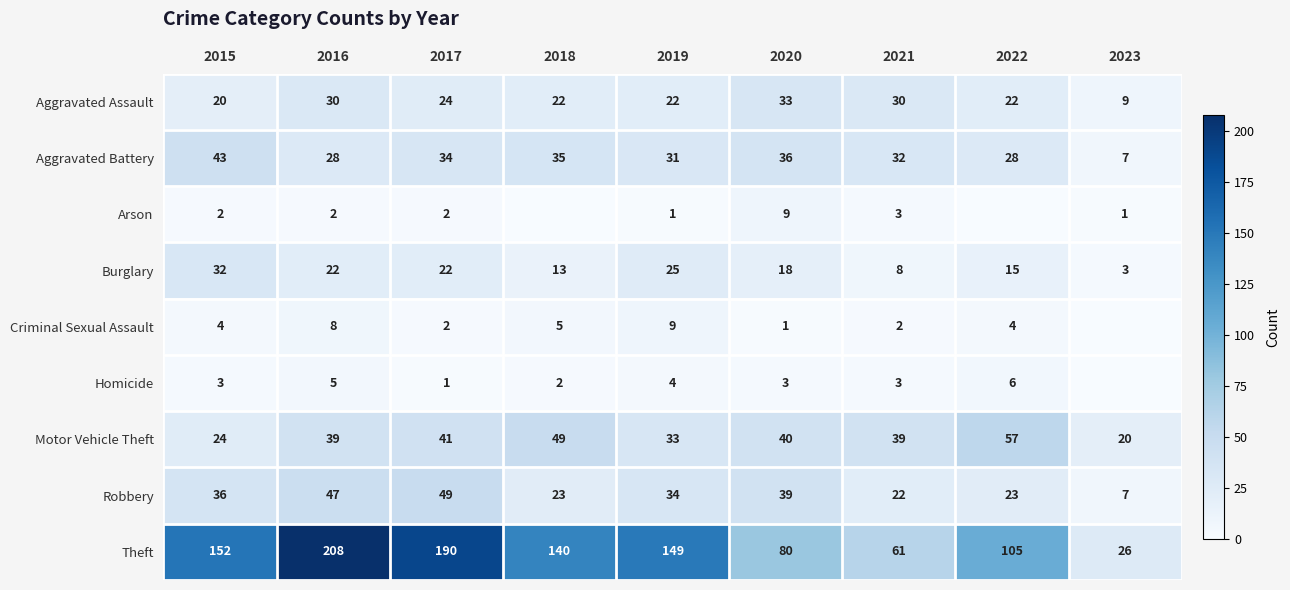

Which category has the highest value across all series?

2016